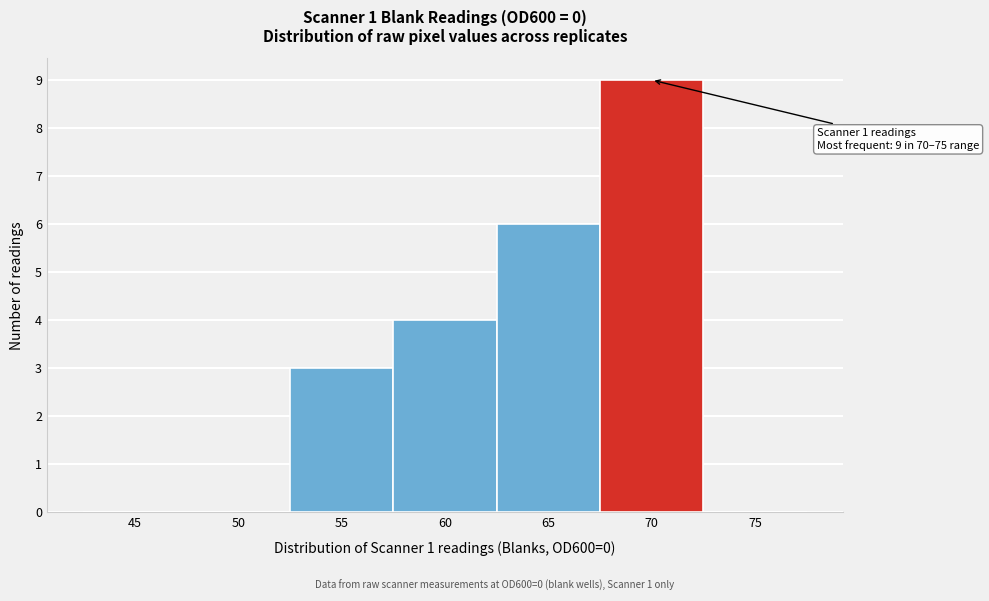

Reading left to right, list all the values displayed in this chart.

45=0	50=0	55=3	60=4	65=6	70=9	75=0